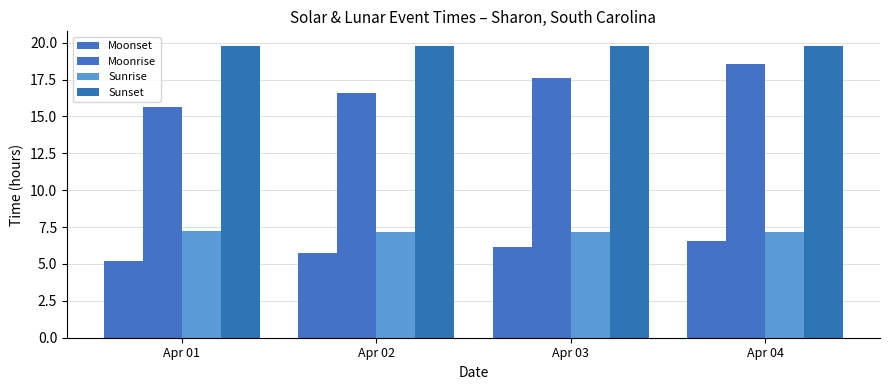

True or false: Sunrise has a value of 2.3 at Apr 02.

False